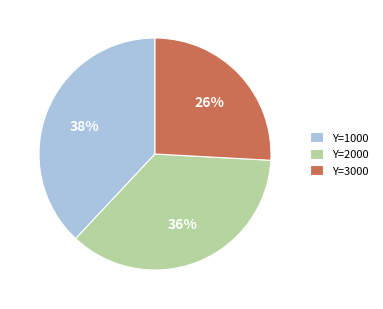

Does any single category account for the majority?

No